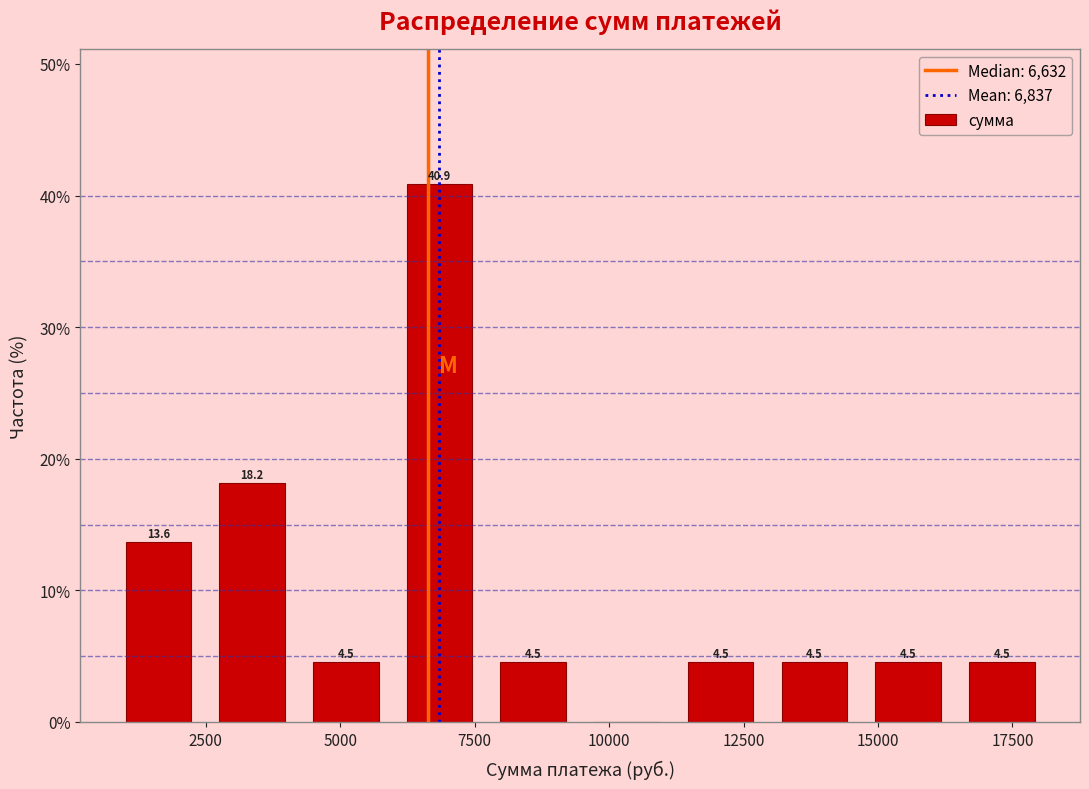

Around what value on the x-axis is the tallest bar? Give the approximate position of its centre, as read against the axis.

7000